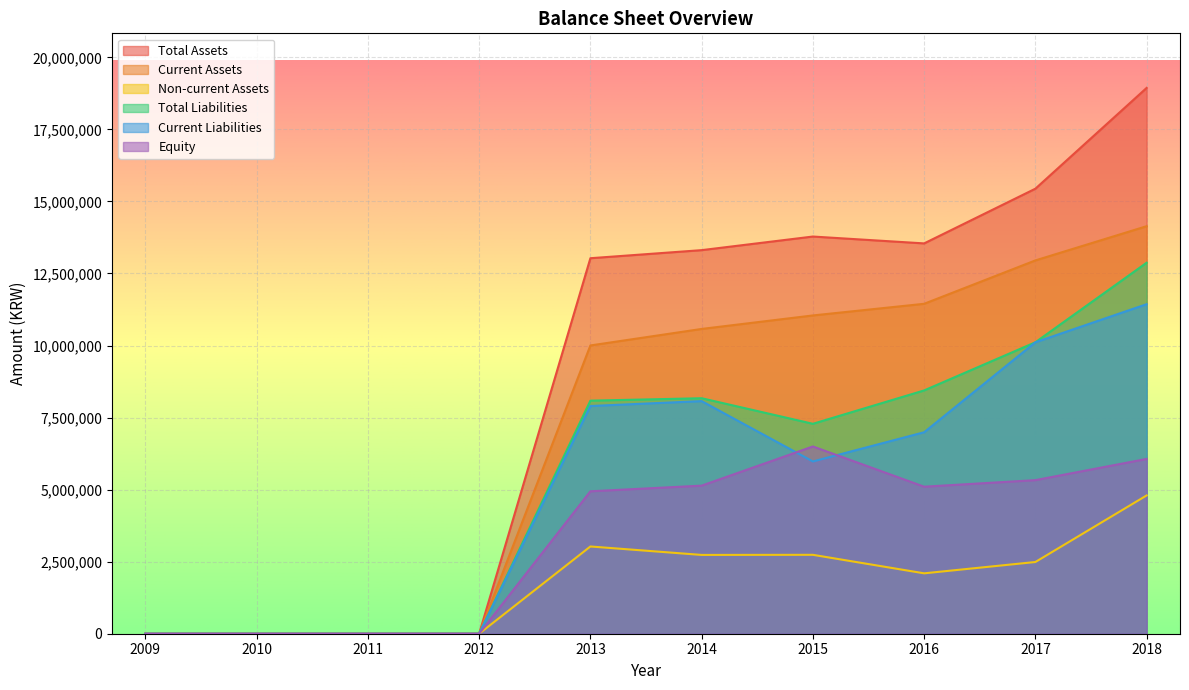

At which category does Equity reach its first local peak?

2015